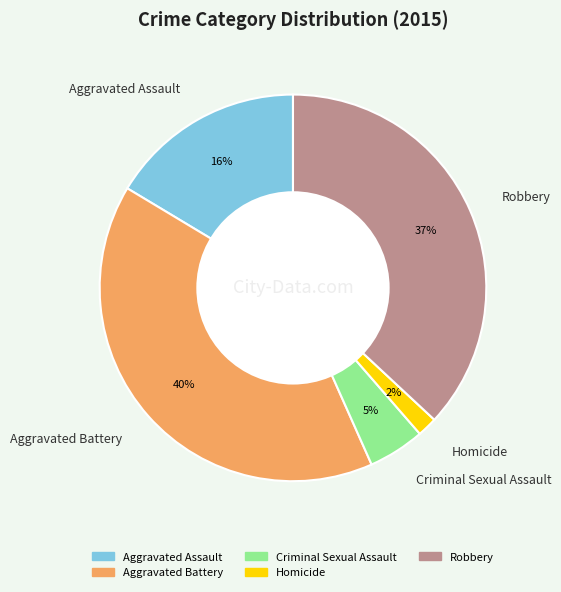

Is there a majority slice in this chart?

No